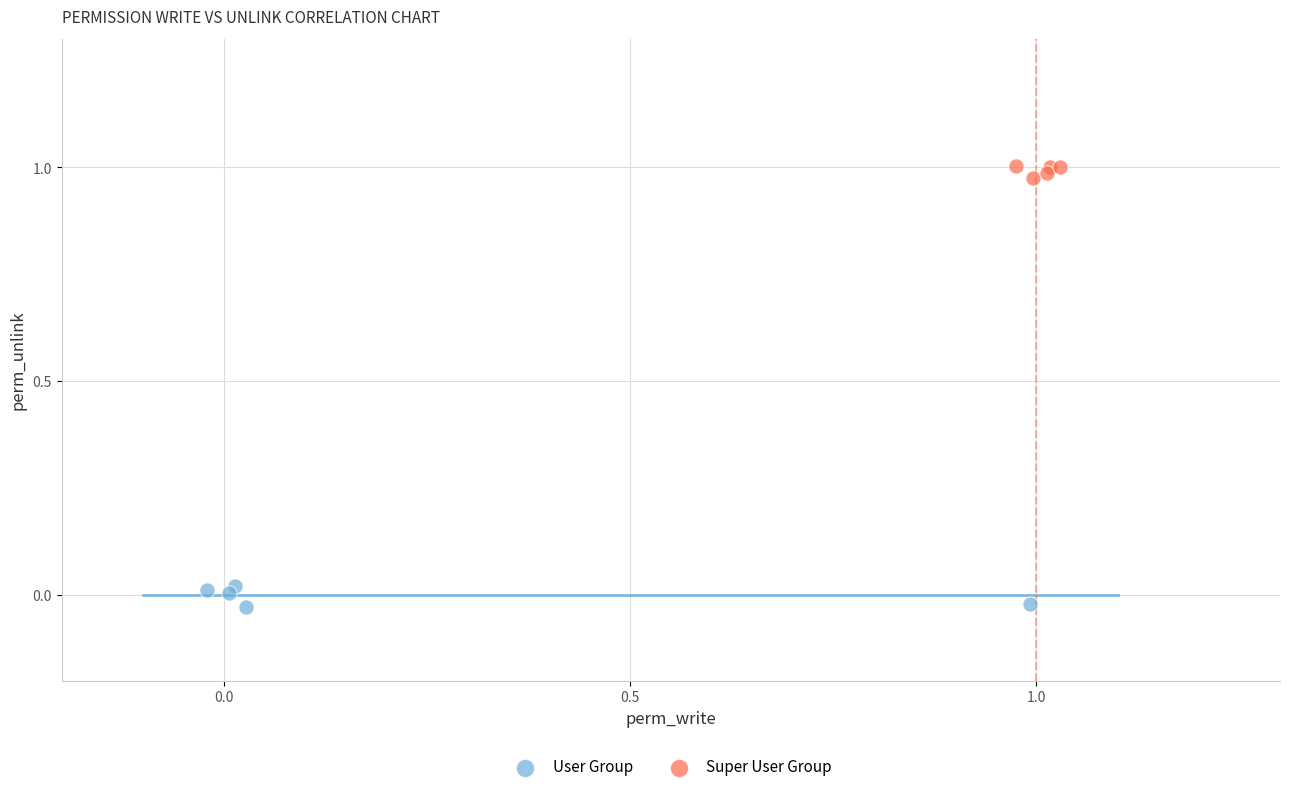

Which series contains the lowest Y value?

User Group